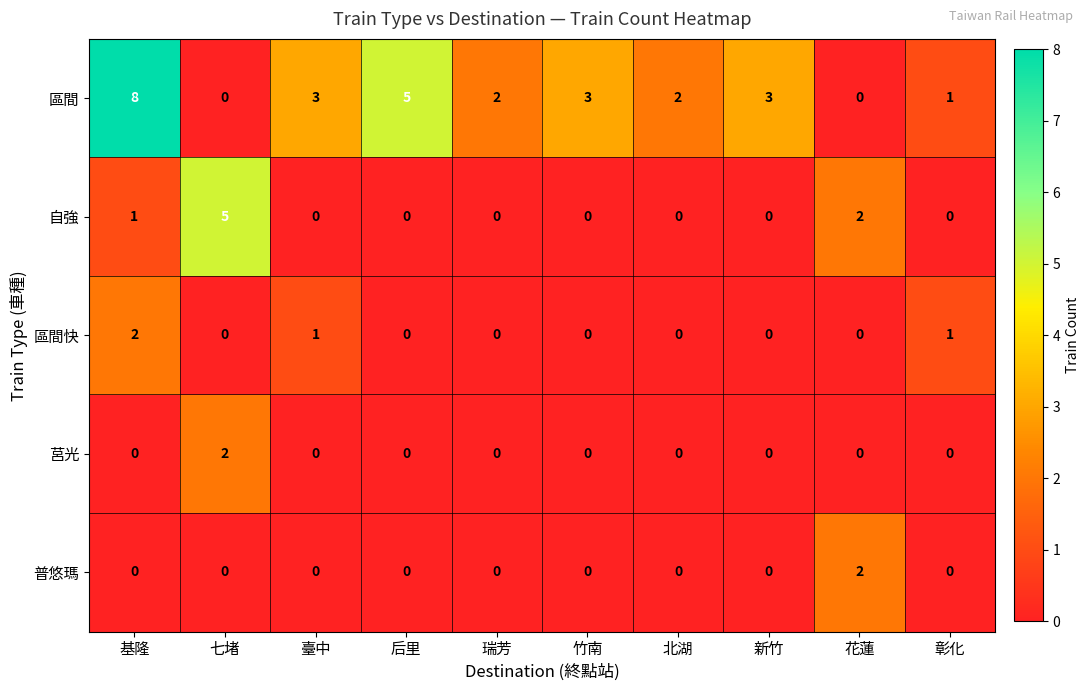

Count the 普悠瑪 values in the range 0 to 1.

9